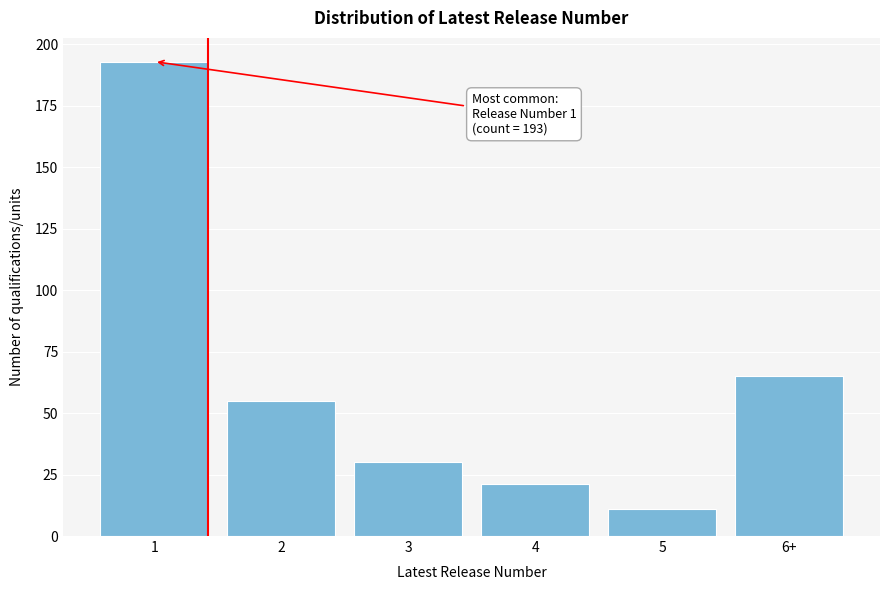

Reading left to right, list all the values displayed in this chart.

1=193	2=55	3=30	4=21	5=11	6+=65